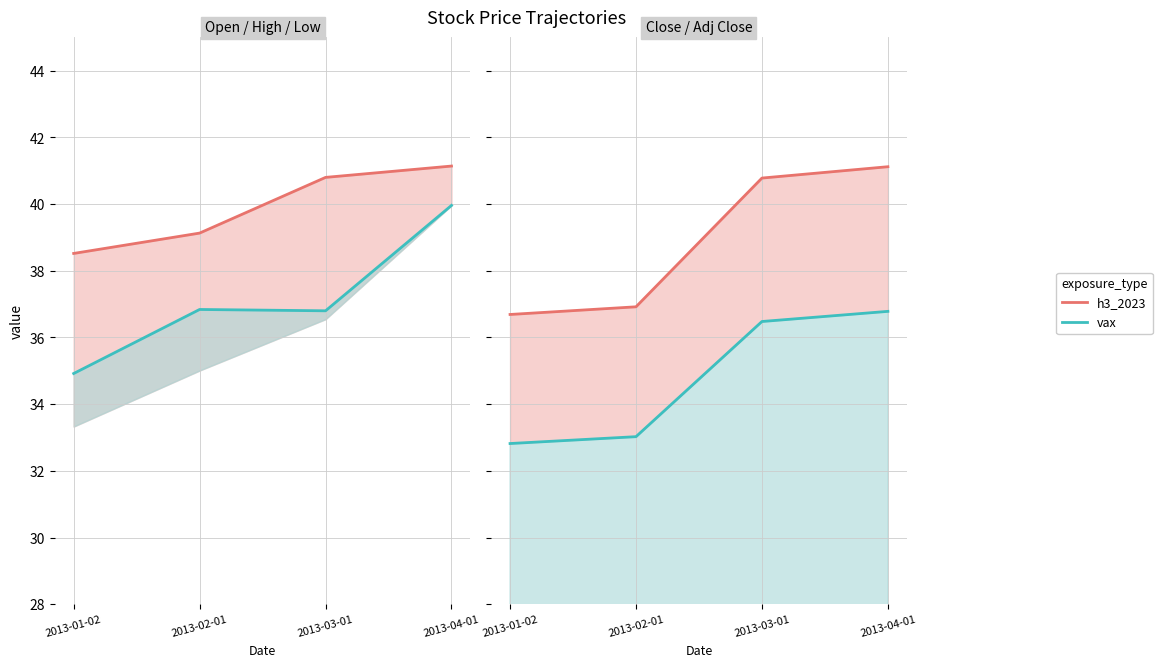

The Open (vax) series shows 36.8 at 2013-02-01. True or false?

True